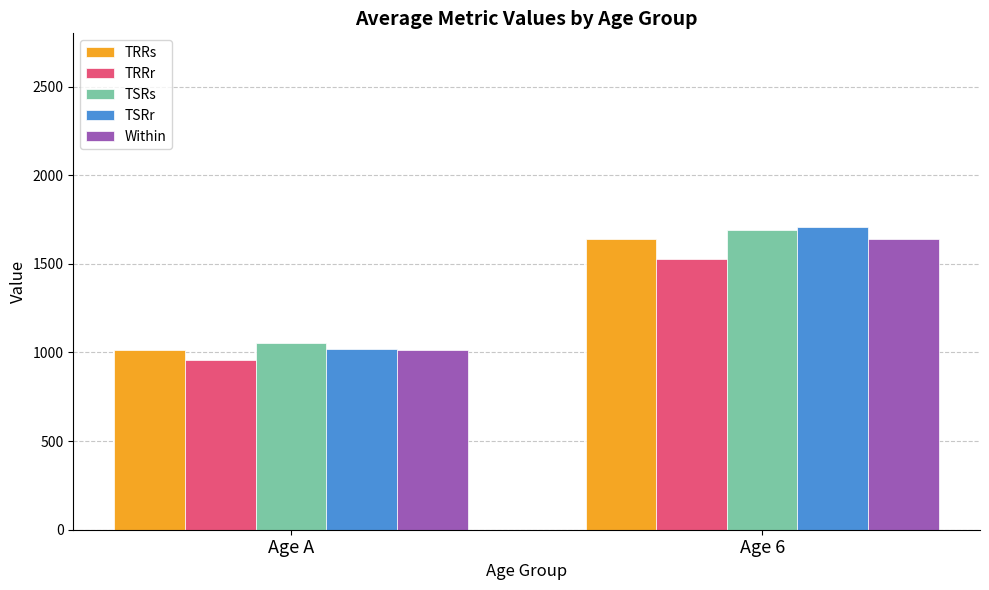

At which label does TRRr reach its minimum?

Age A